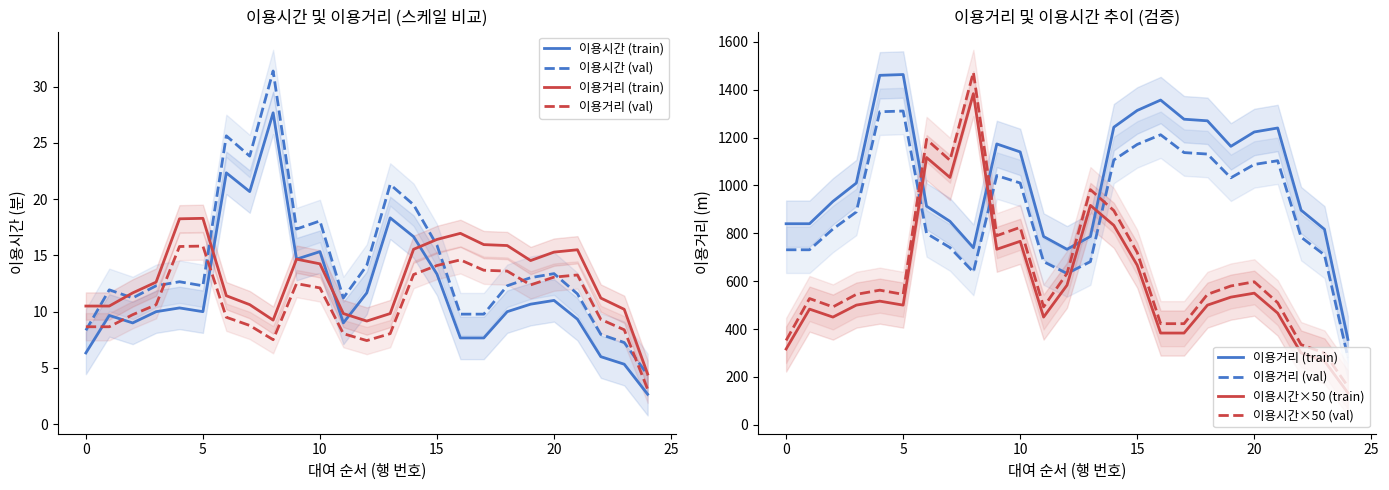

What is the sum of all 이용시간×50 (val) values?

16005.0